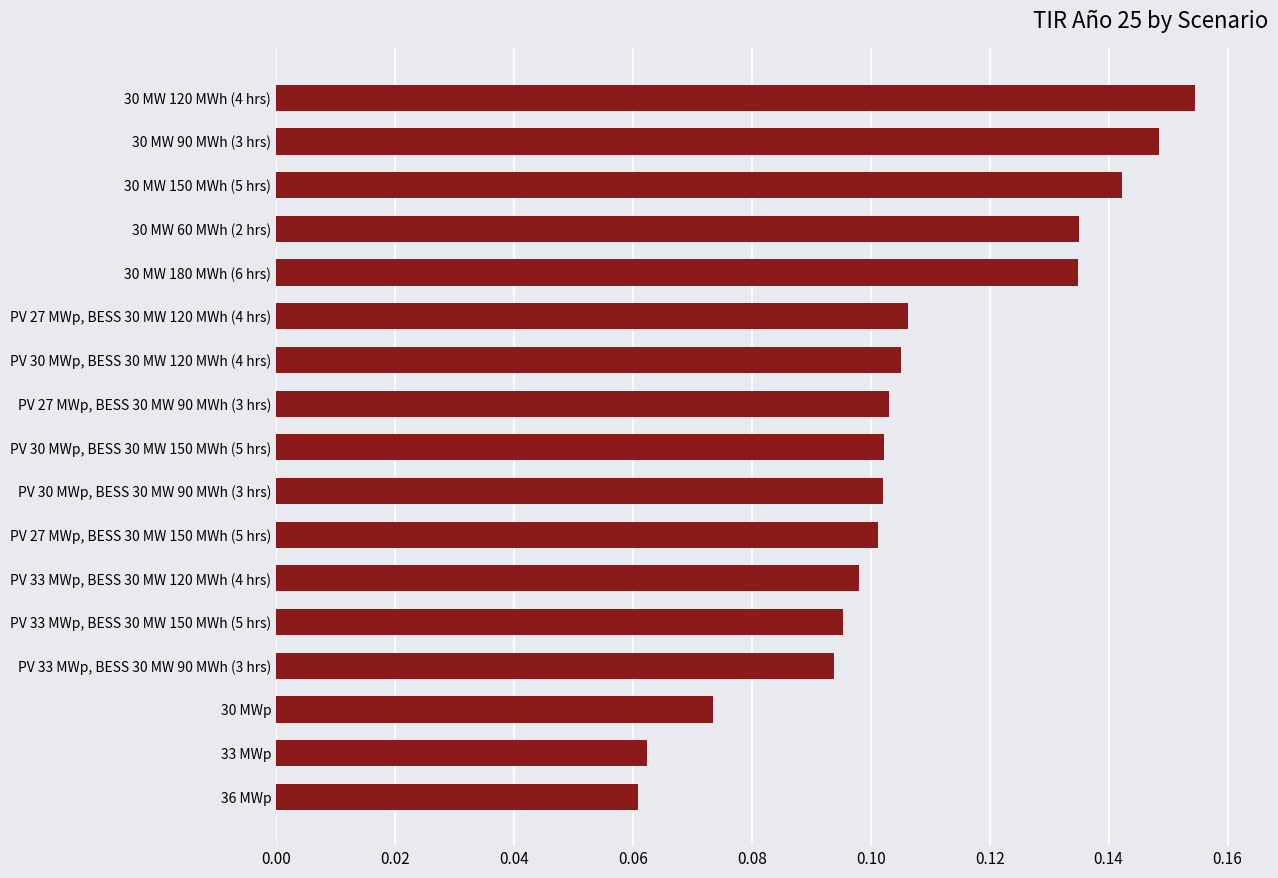

Is it true that the value at PV 27 MWp, BESS 30 MW 90 MWh (3 hrs) is 0.0?

False